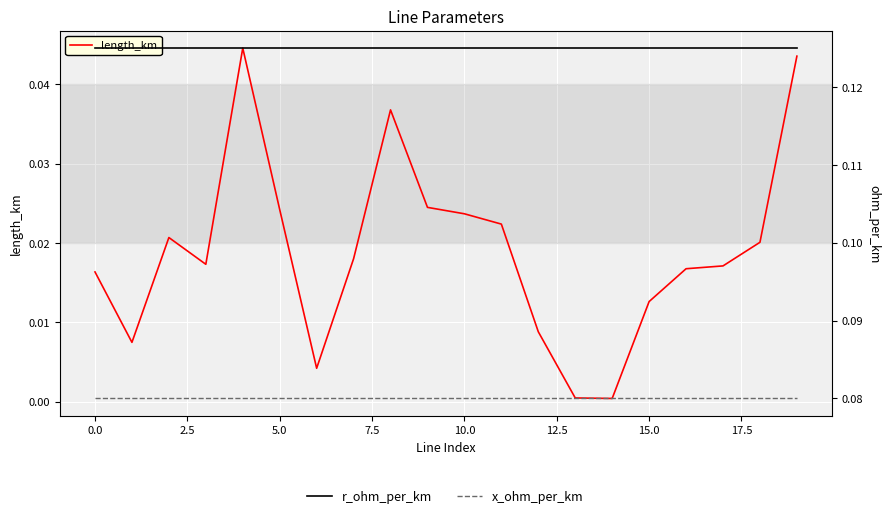

List the series in order of their peak value, highest first.

r_ohm_per_km, x_ohm_per_km, length_km